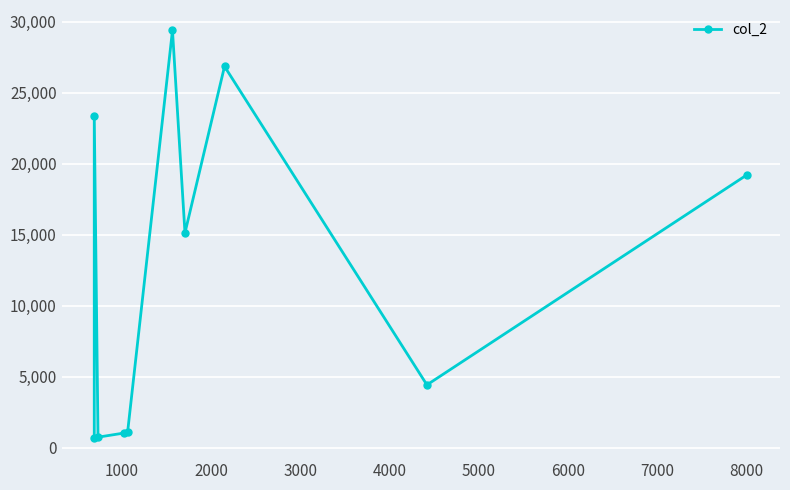

How many data points does each series have?

10